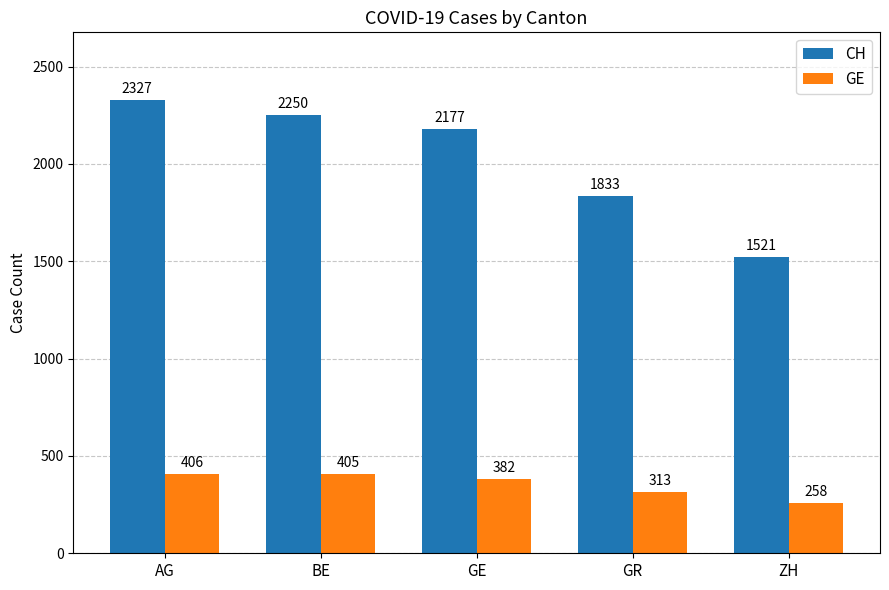

What is the difference between the highest and lowest values at GR?

1520